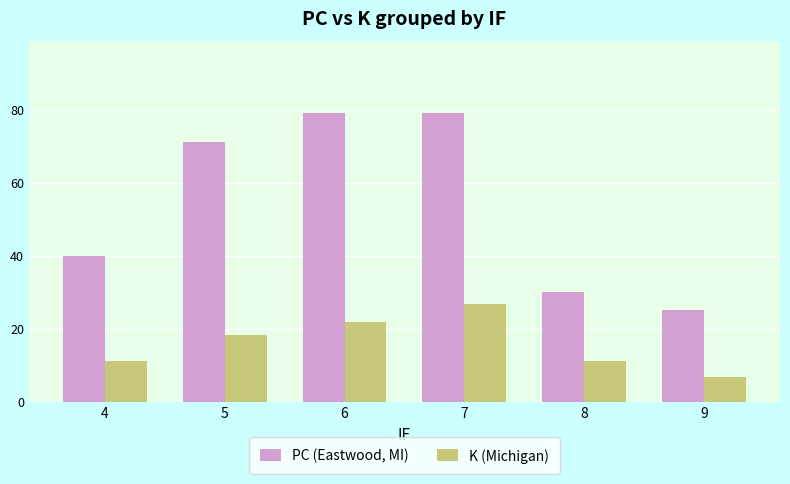

Read the PC (Eastwood, MI) value at 6.

79.0